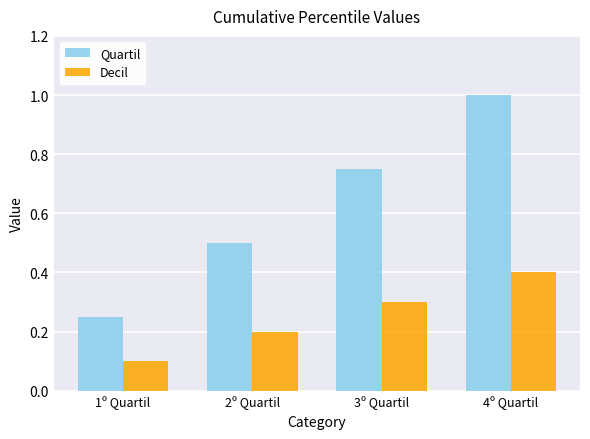

True or false: Decil has a value of 0.1 at 1º Quartil.

True